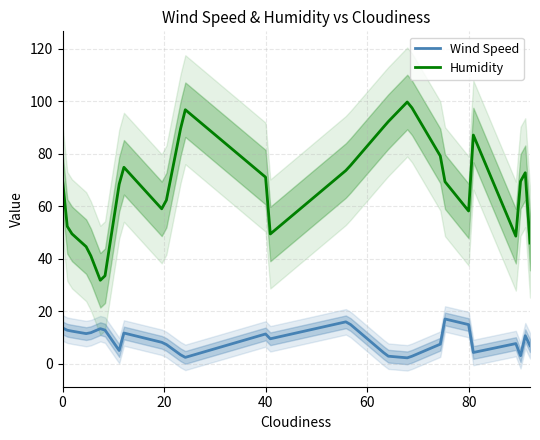

How many data points does each series have?

40